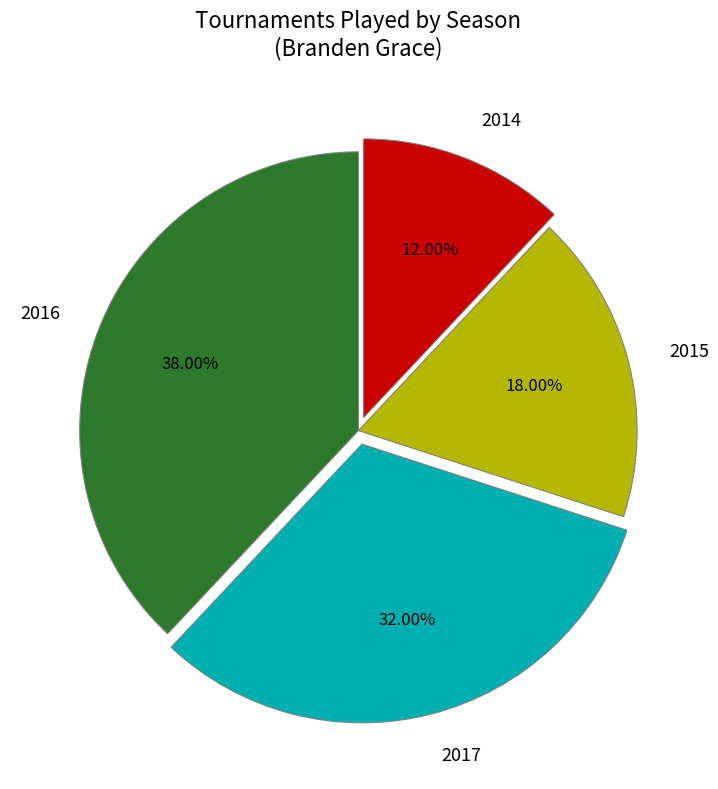

Is it true that 2017 is 32% of the pie?

True